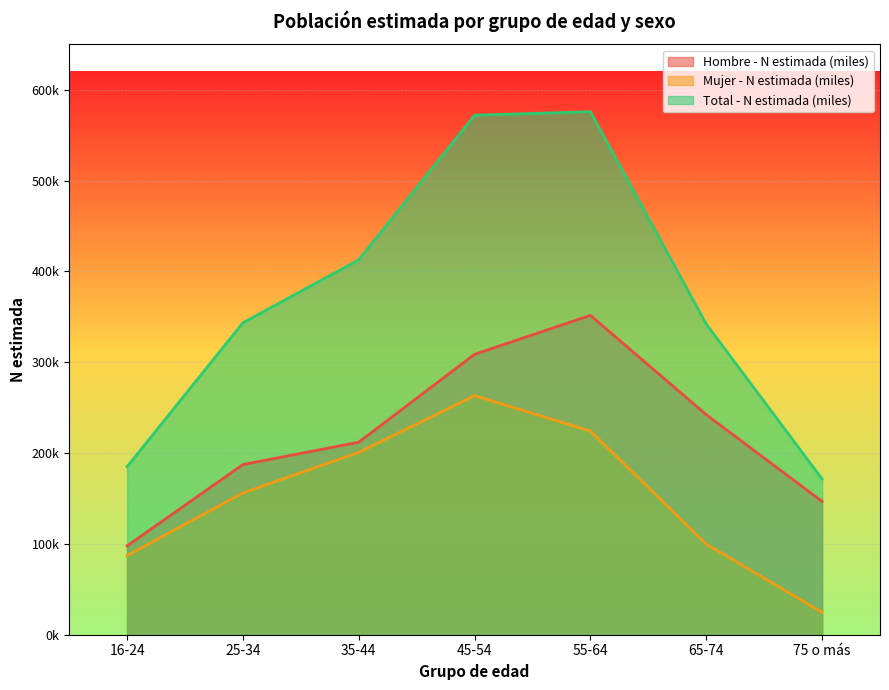

What are all the series names shown in the legend?

Hombre - N estimada (miles), Mujer - N estimada (miles), Total - N estimada (miles)